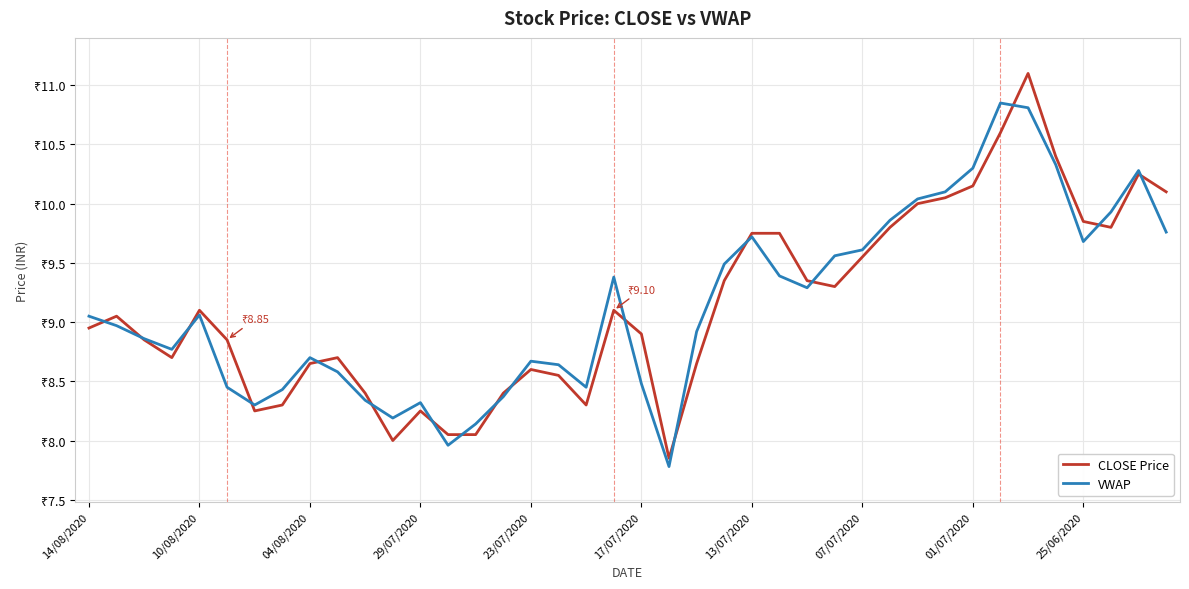

What is the sum of all VWAP values?

365.8